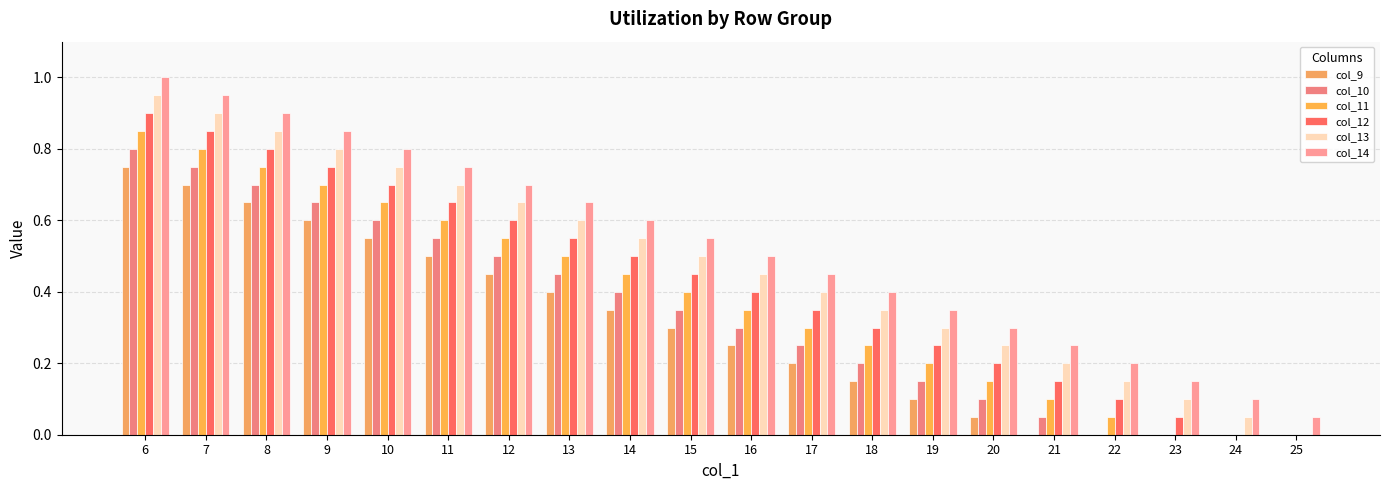

The col_10 series shows 0.3 at 15. True or false?

True